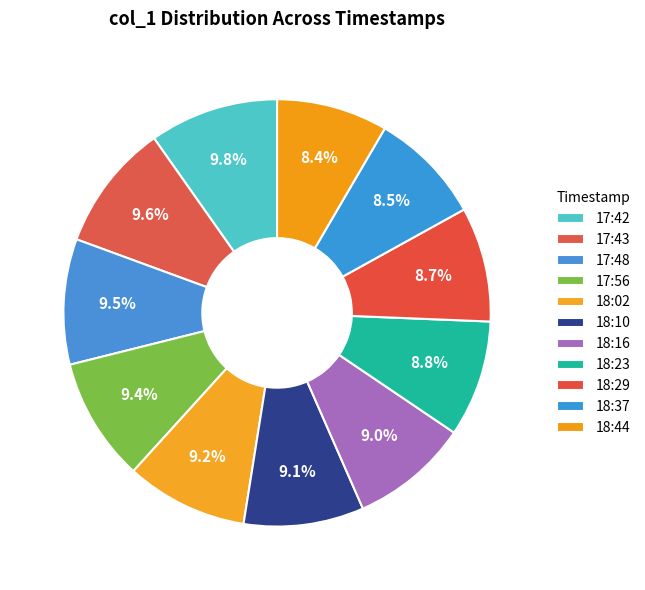

What percentage is the 18:29 slice, to the nearest percent?

9%